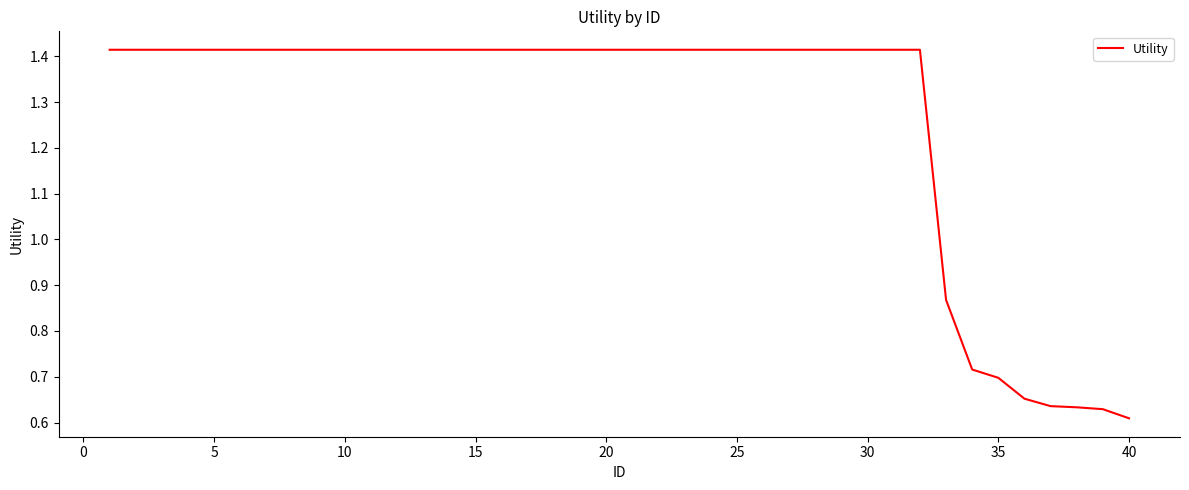

What is the difference between the maximum and minimum values?

0.8